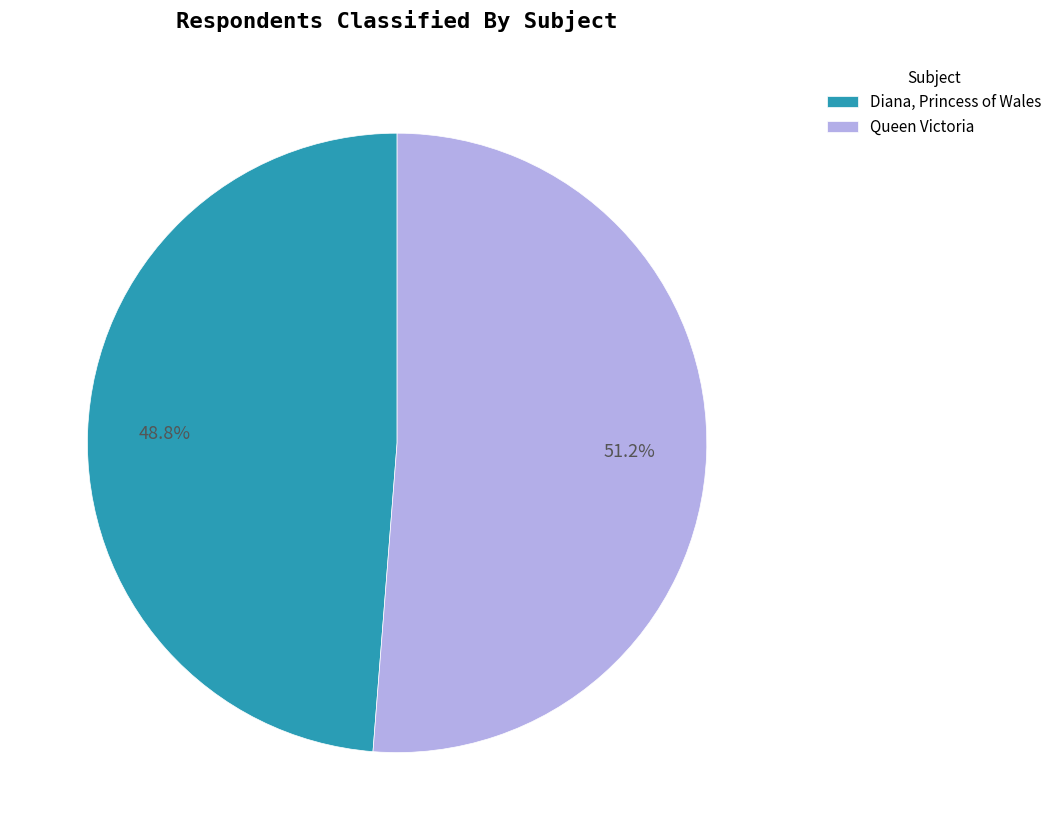

To the nearest percent, what is the difference between the largest and smallest slice percentages?

2%